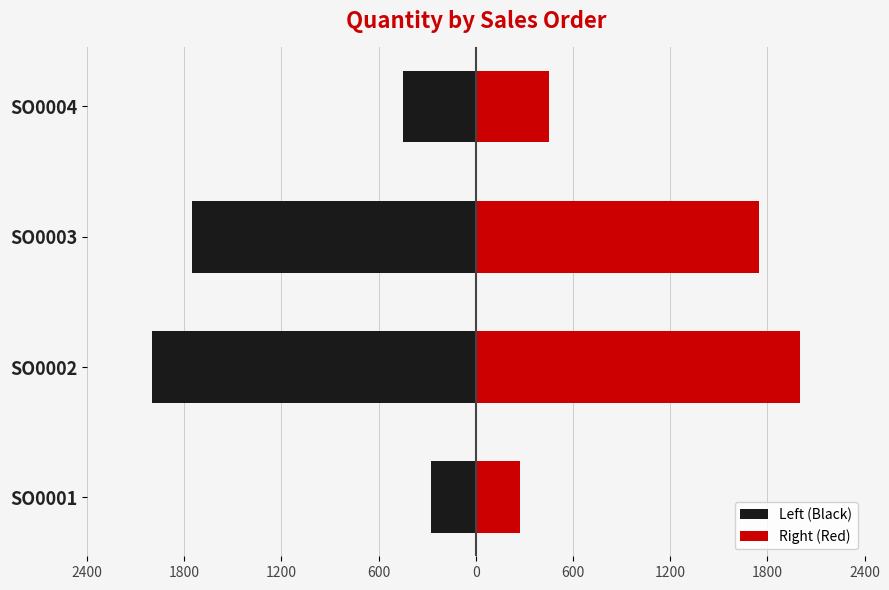

What is the highest value of the Left (Black) series?

-275